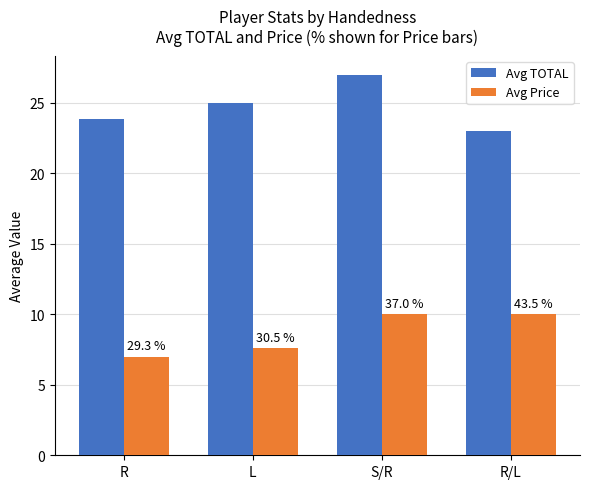

What is the difference between the maximum and minimum values in the Avg TOTAL series?

4.0